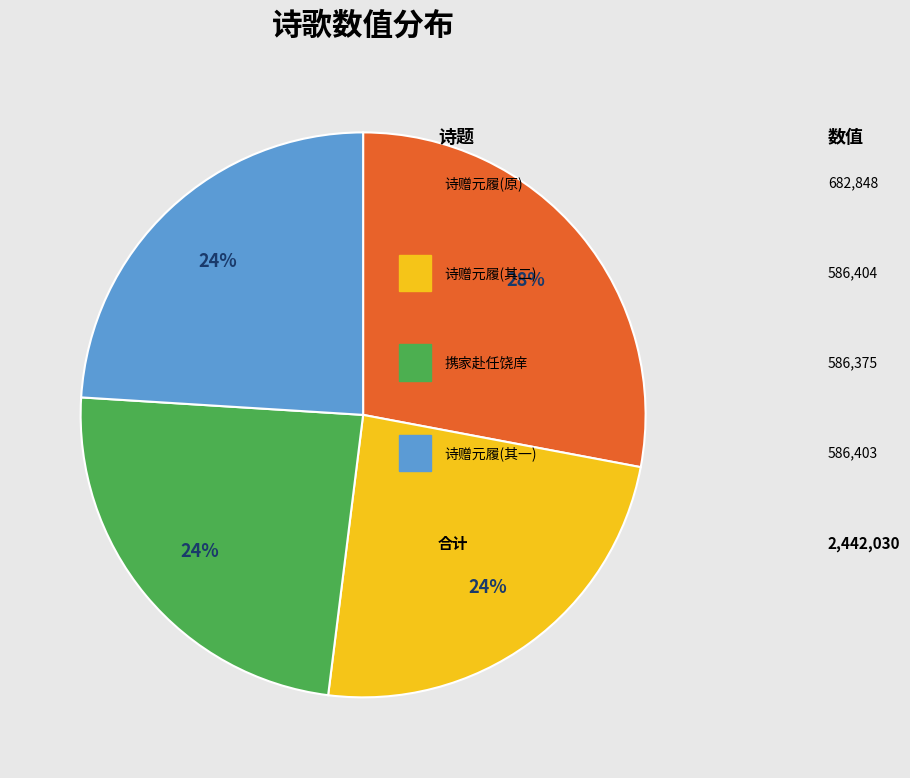

To the nearest percent, what is the difference between the largest and smallest slice percentages?

4%